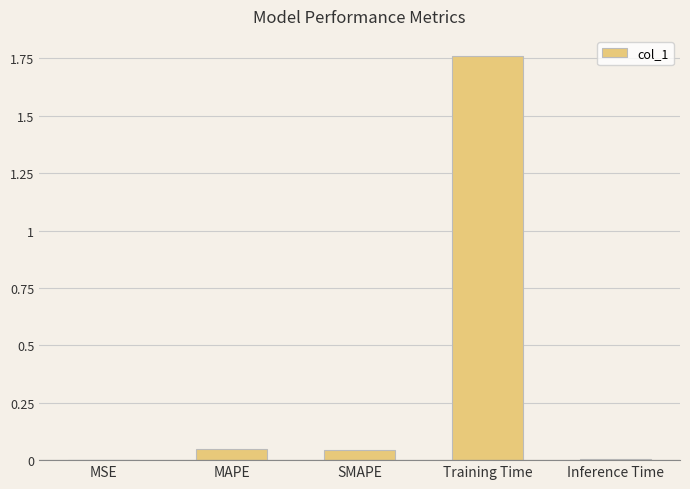

The value at MSE is 0.0. True or false?

True